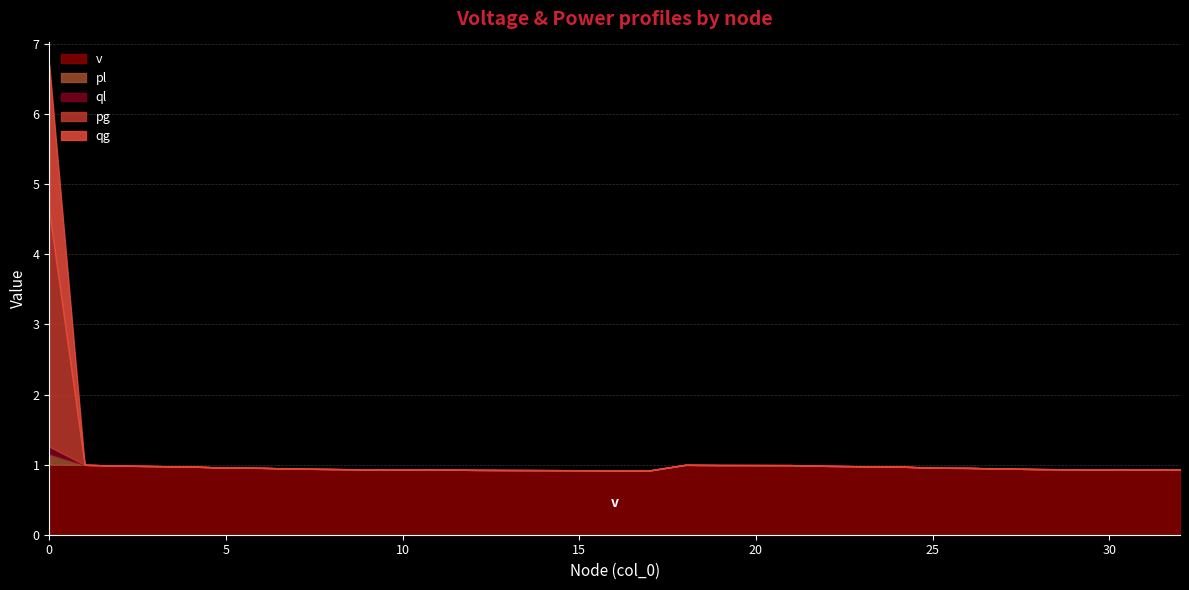

Where do pg and v first cross each other?

0 and 1